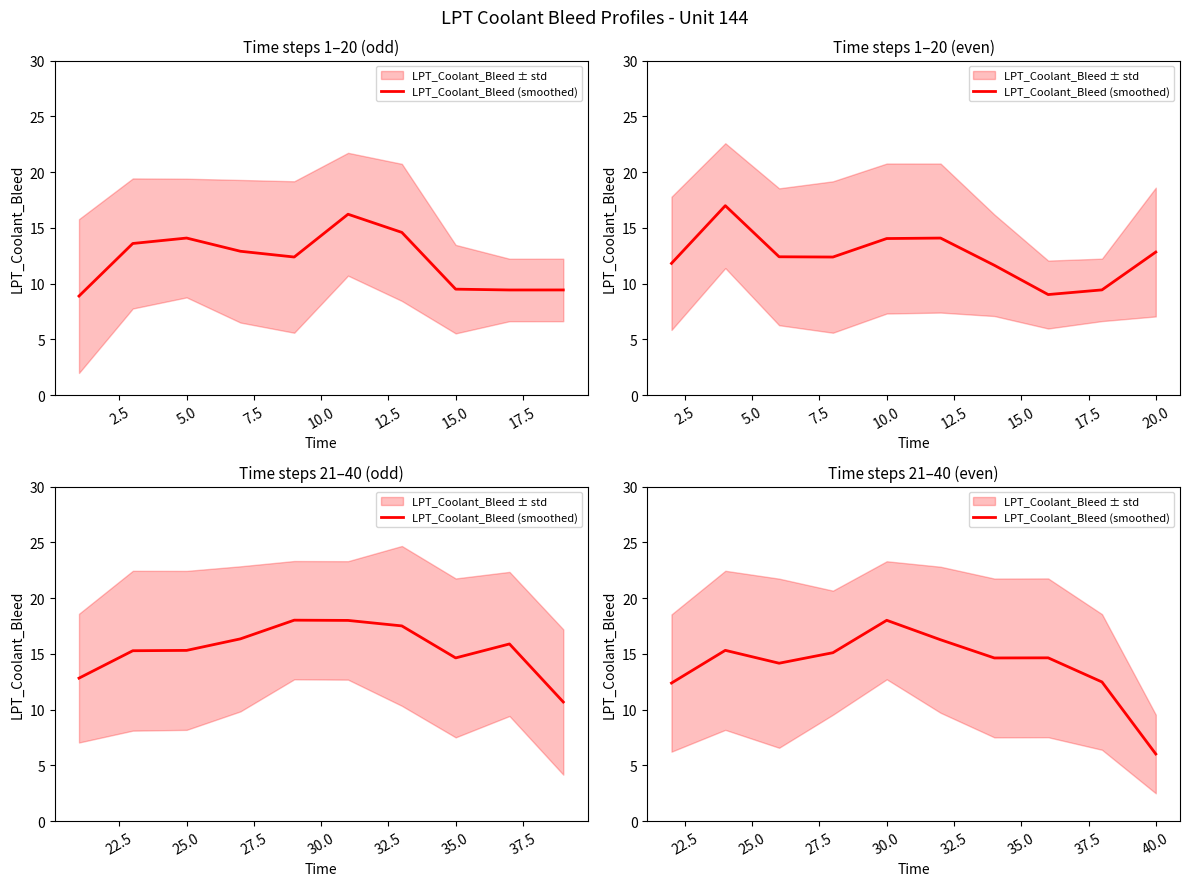

What is the greatest value displayed?

18.0